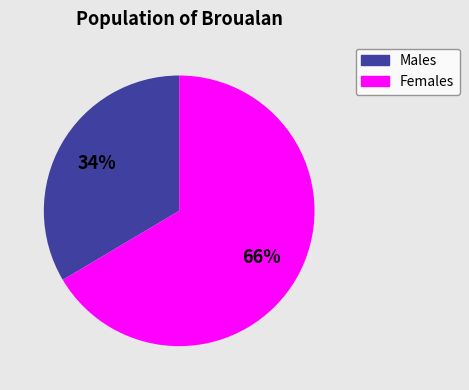

Does any single category account for the majority?

Yes